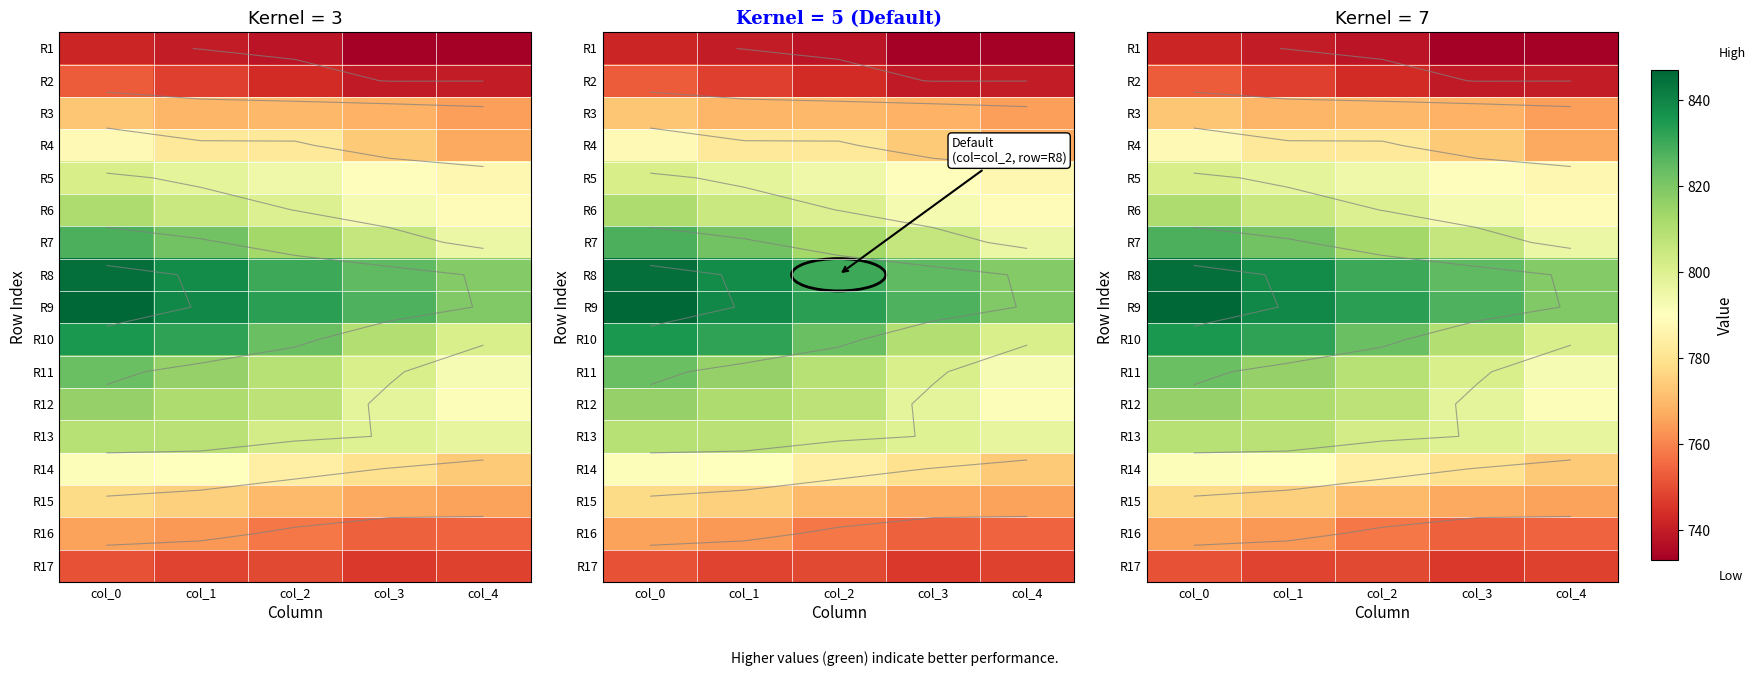

What is the spread (max minus min) of values at col_3?

94.5